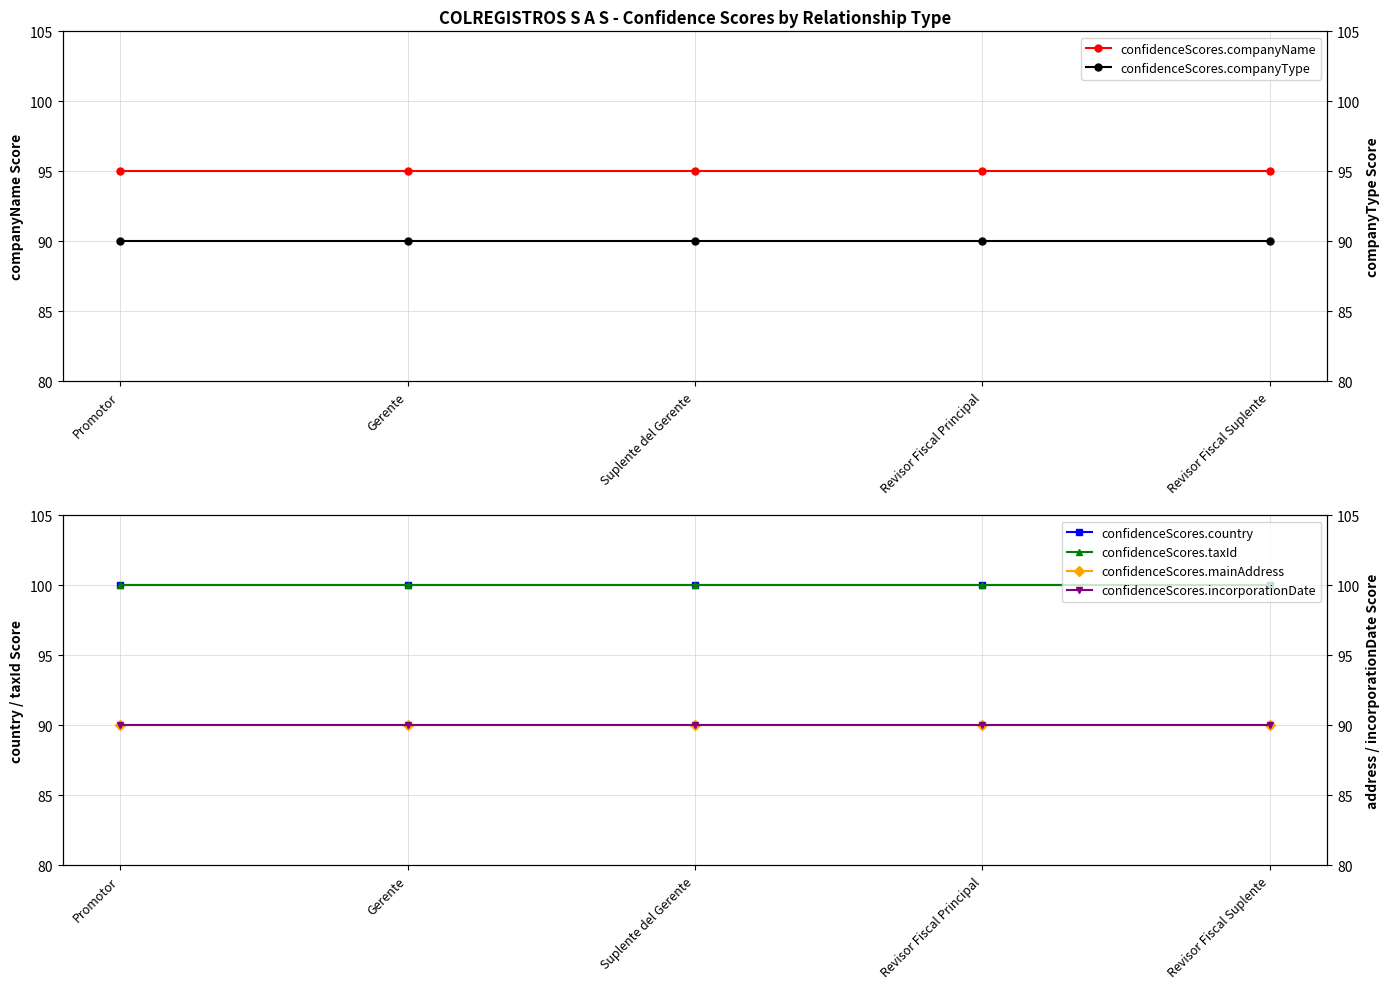

What is the total value across all series at Promotor?

565